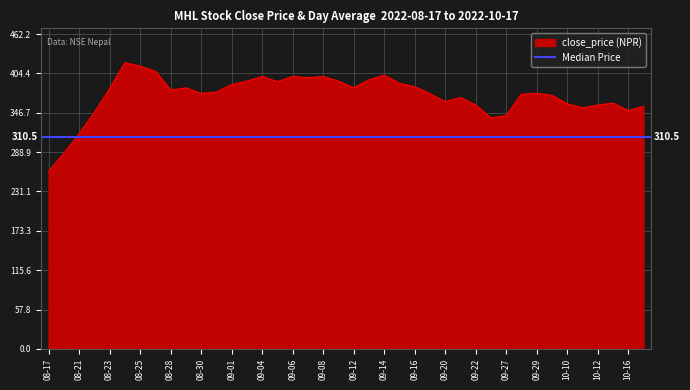

What is the sum of all values?

14876.4